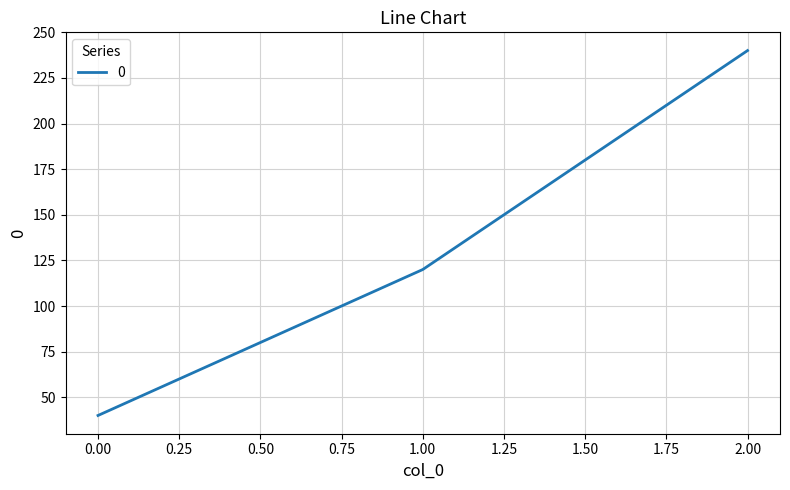

What is the difference between the values at 2.00 and 0.00?

200